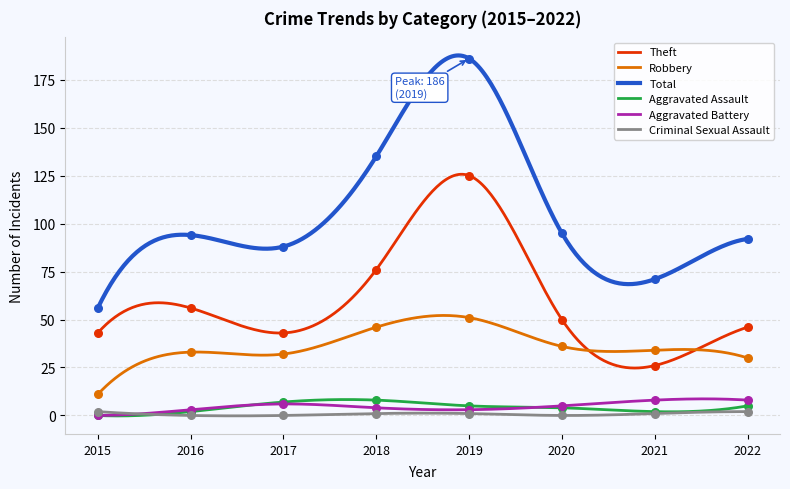

Which series has the largest Y range (max minus min)?

Total